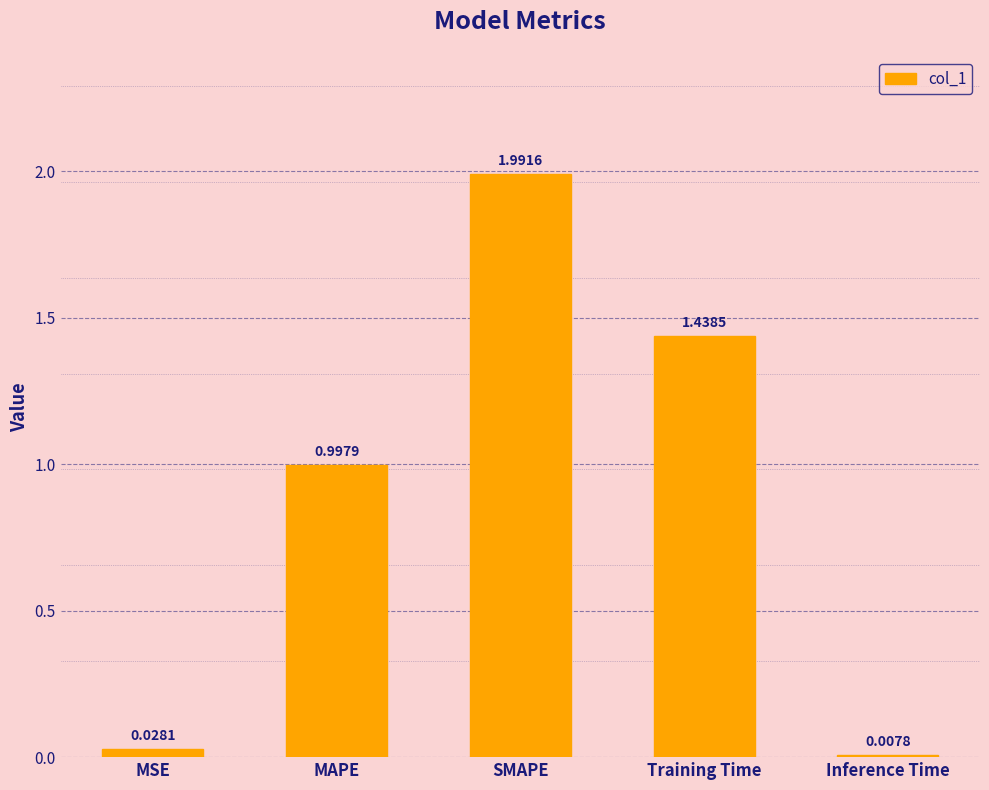

At which category does the chart reach its minimum across all series?

Inference Time